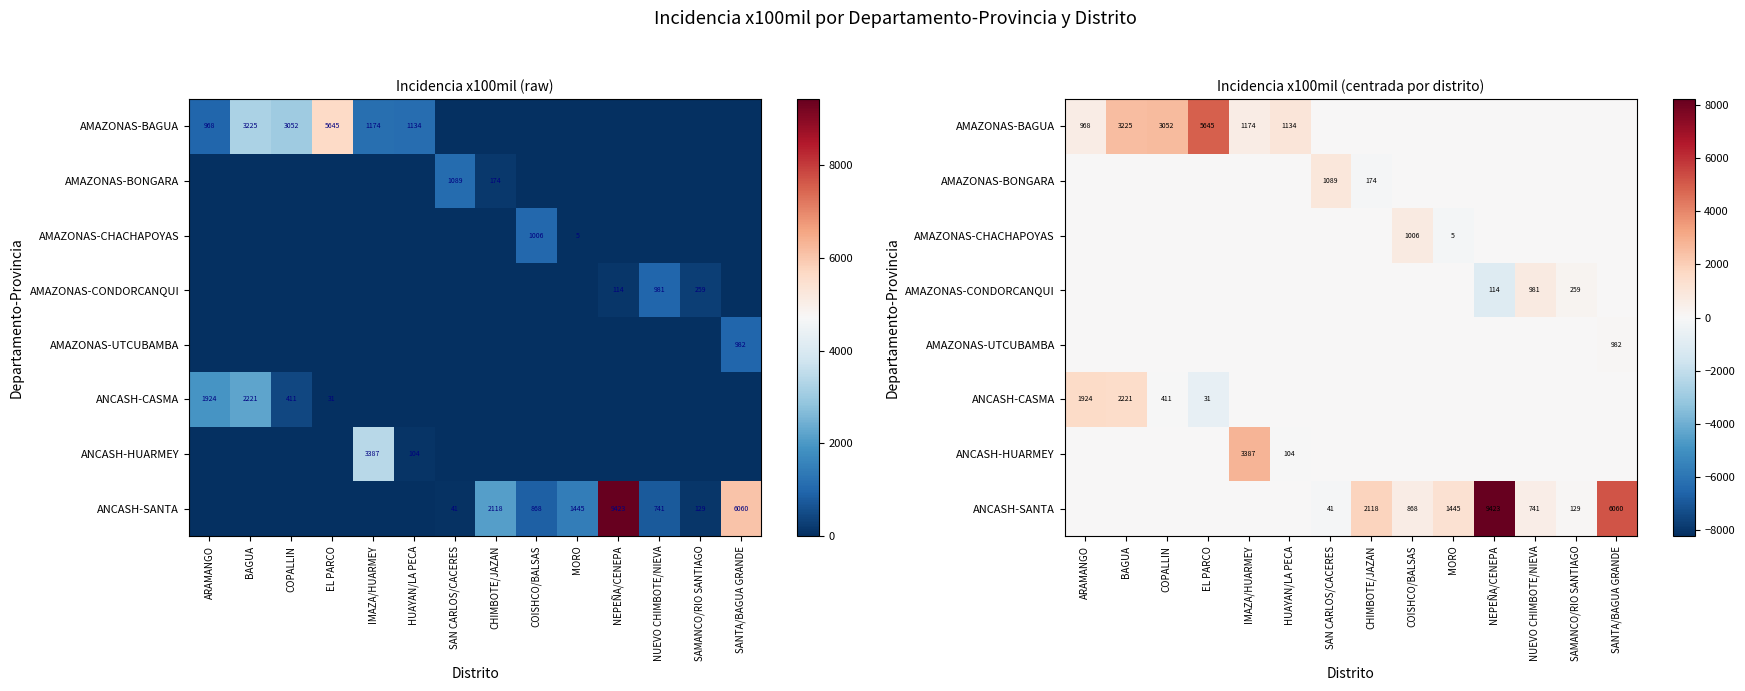

How many data points in AMAZONAS-CONDORCANQUI are less than 0?

1